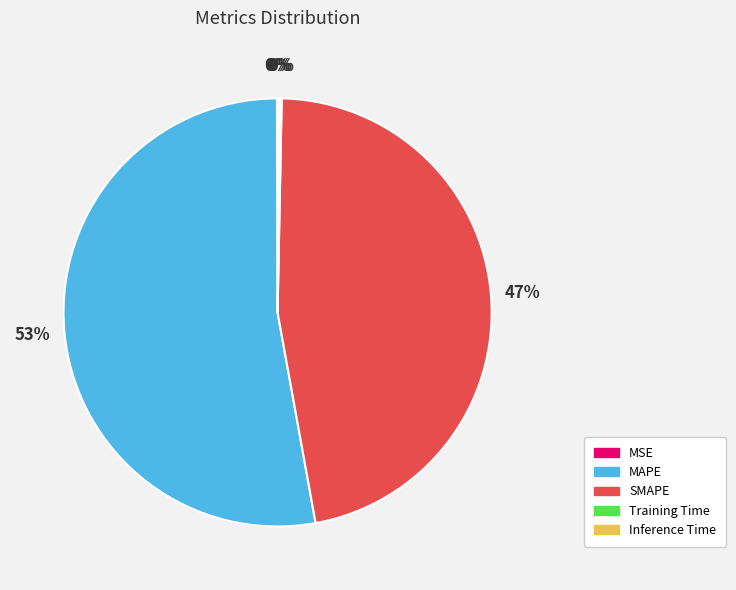

To the nearest percent, what percentage of the pie is SMAPE?

47%